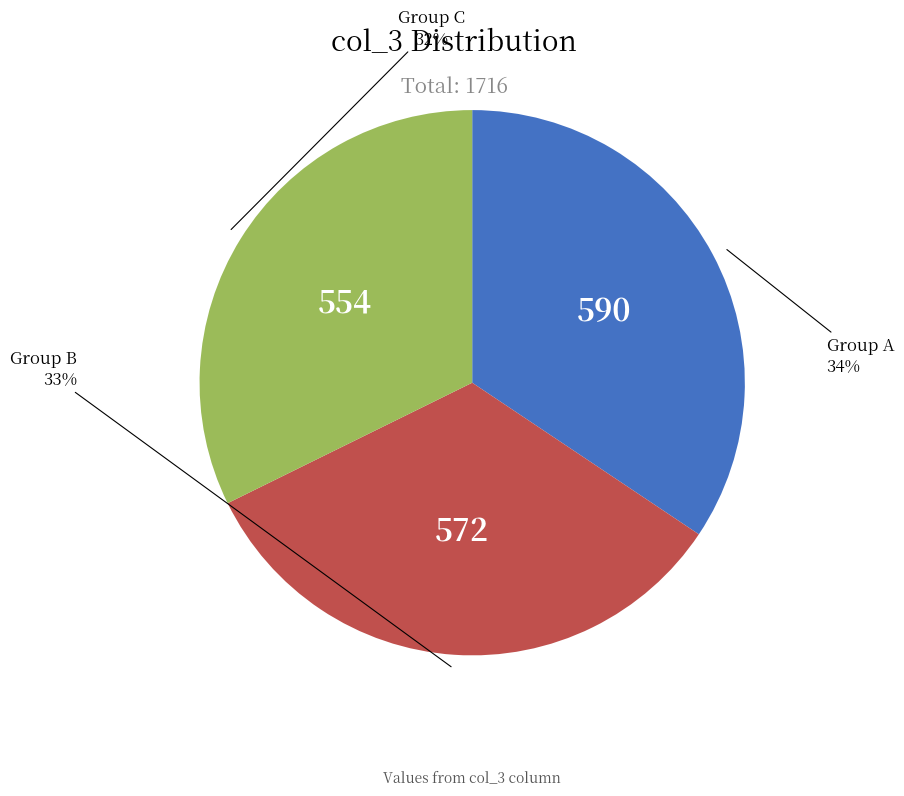

Count the number of slices in the pie.

3